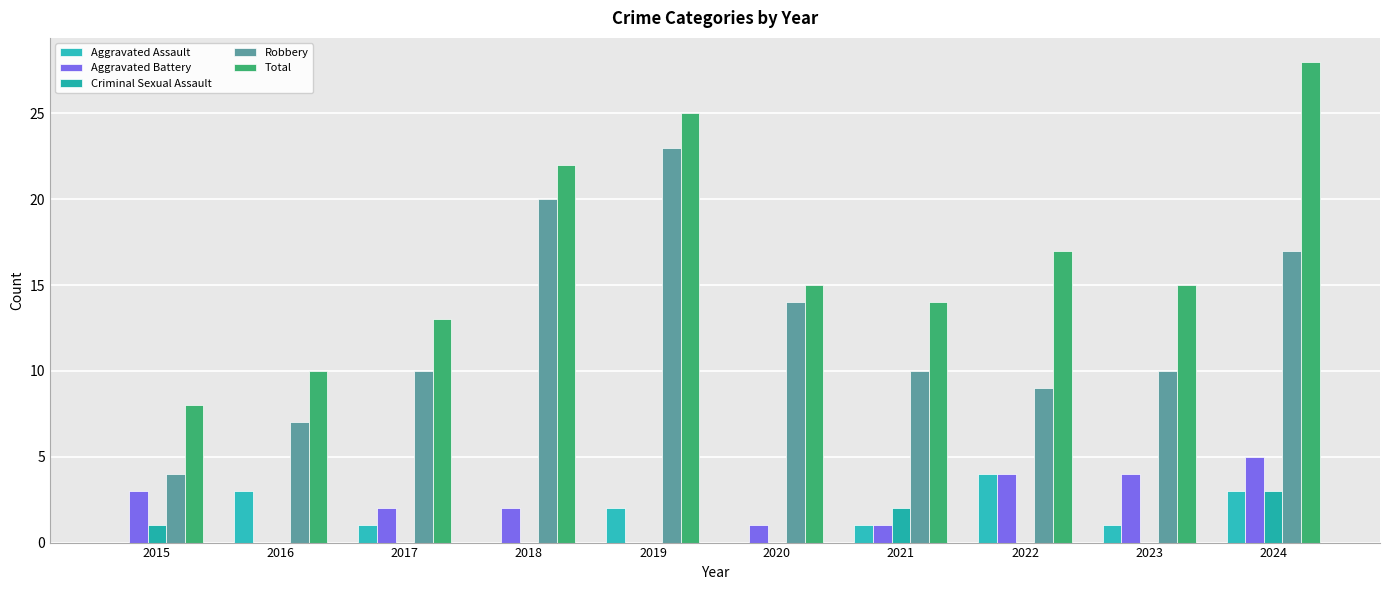

List the series in order of their peak value, highest first.

Total, Robbery, Aggravated Battery, Aggravated Assault, Criminal Sexual Assault